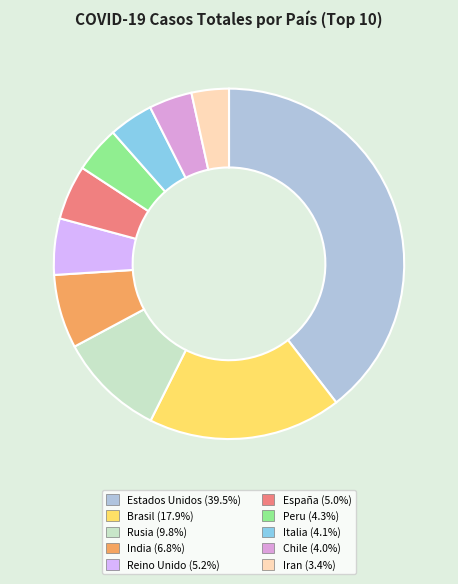

To the nearest percent, what percentage of the pie is Reino Unido?

5%